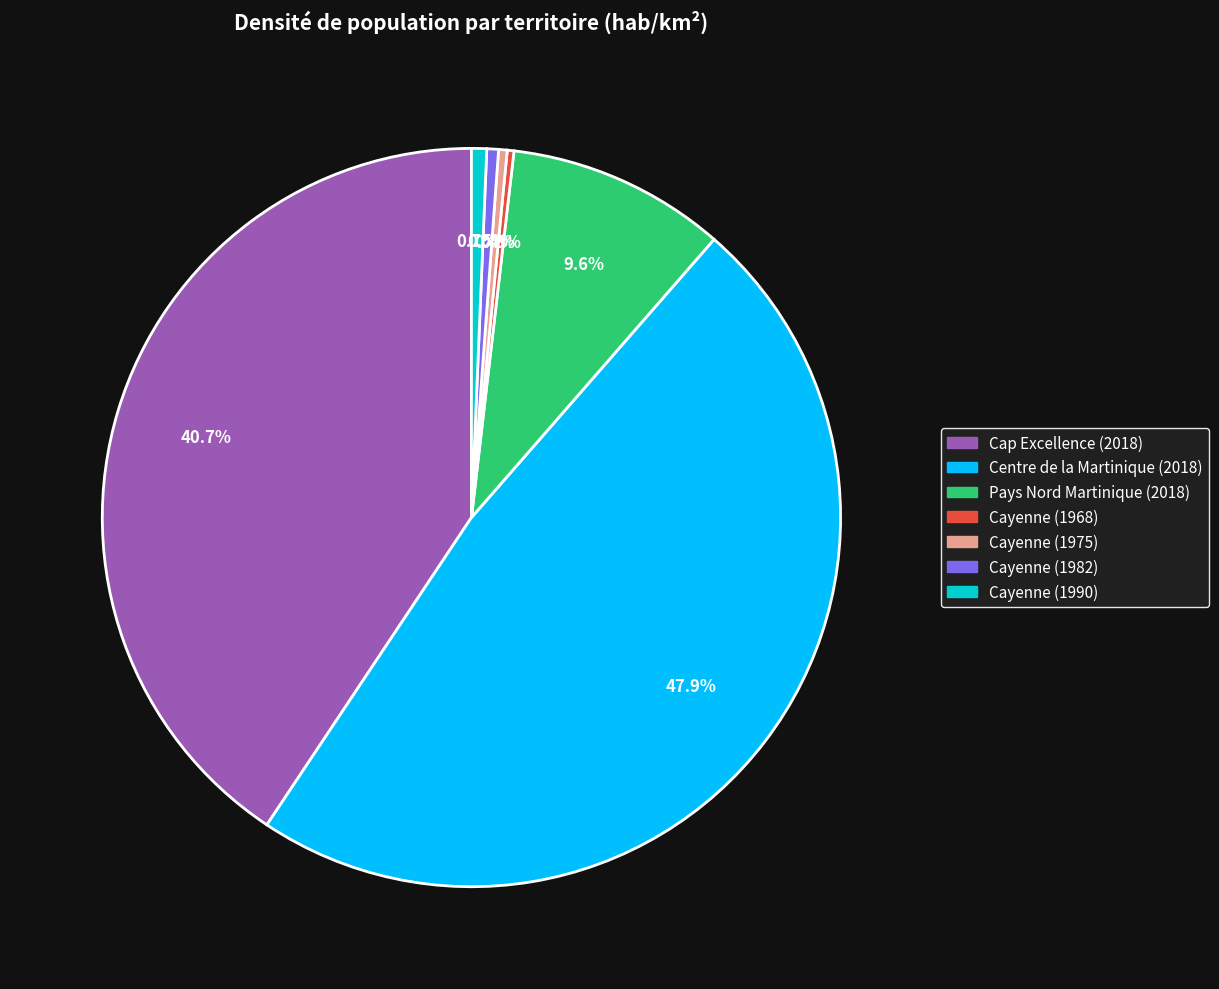

Count the number of slices in the pie.

7